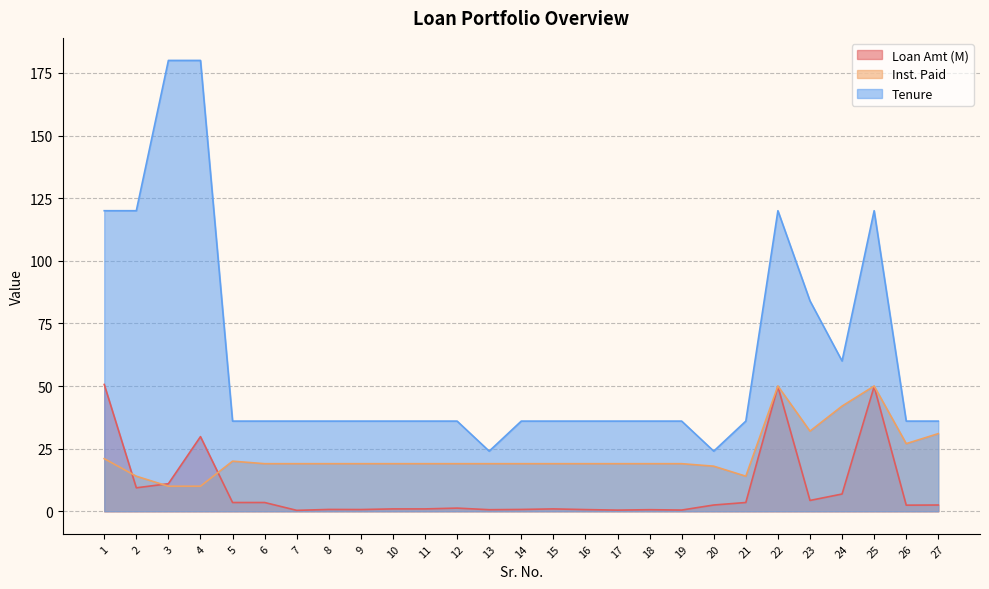

What is the total value across all series at 24?

108.9